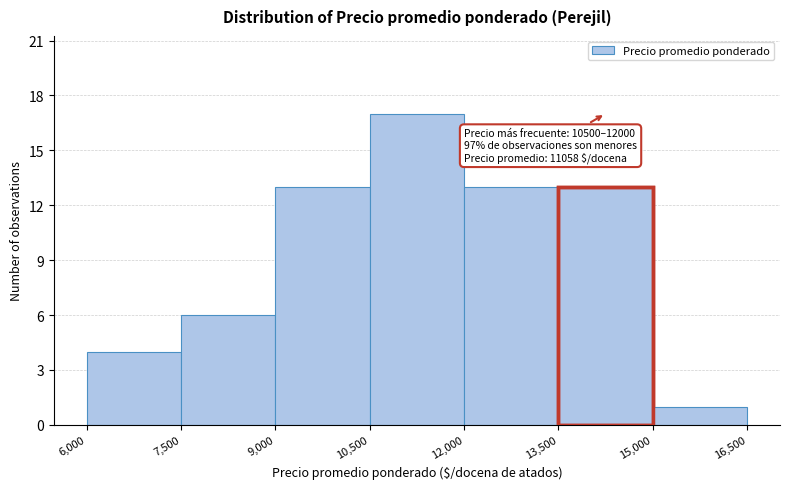

Which range on the x-axis has the tallest bar?

10,500 to 12,000